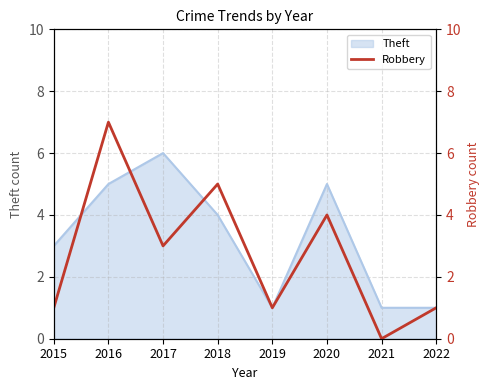

The value of Theft at 2022 is 1. True or false?

True